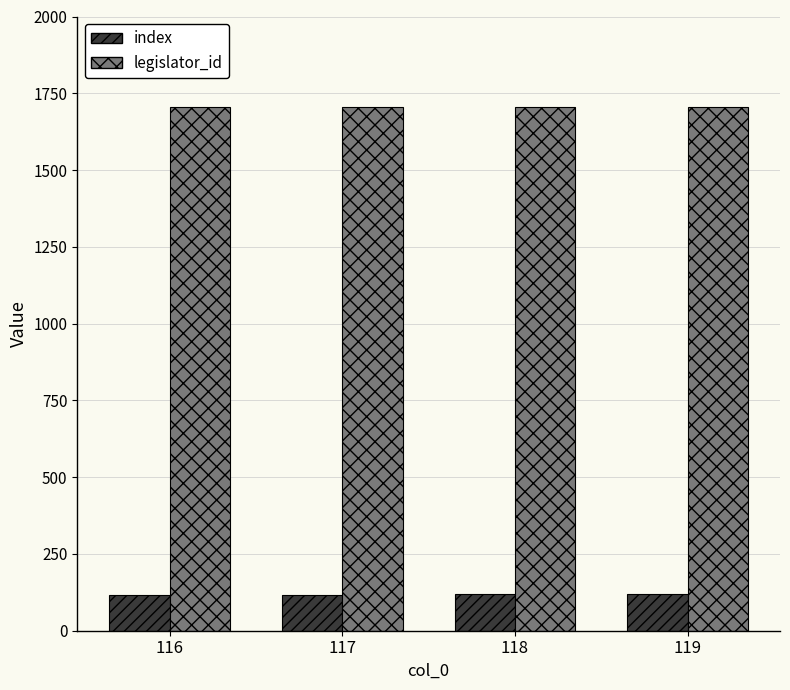

Rank the series by their average value, from highest to lowest.

legislator_id, index